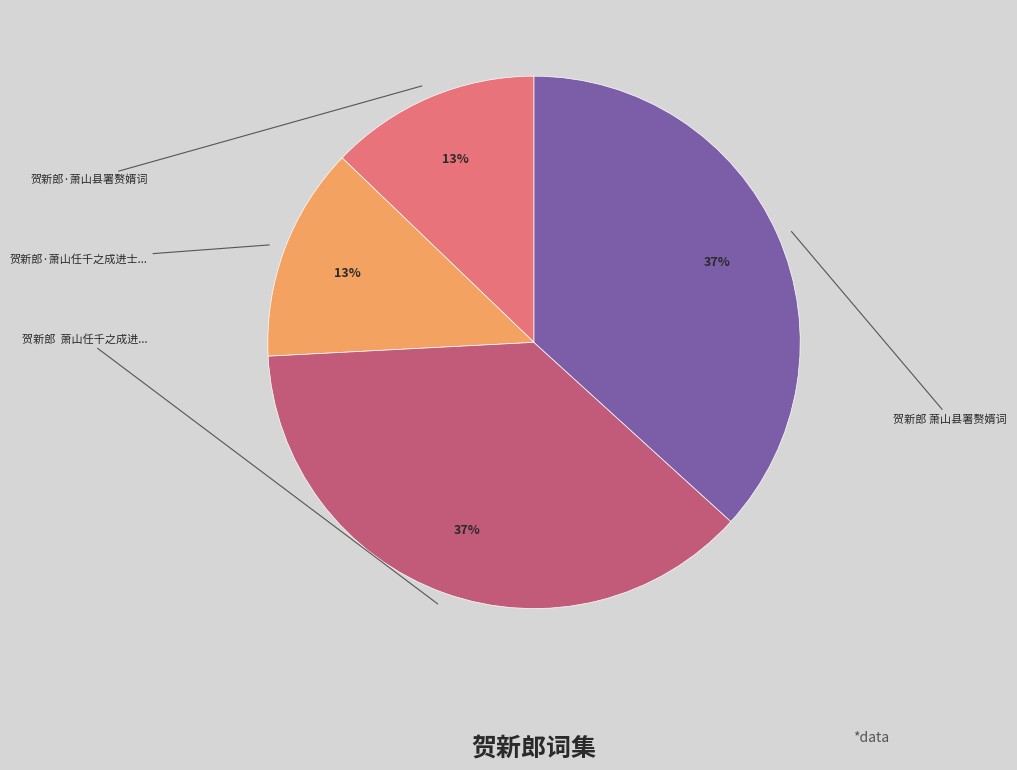

Does any single category account for the majority?

No